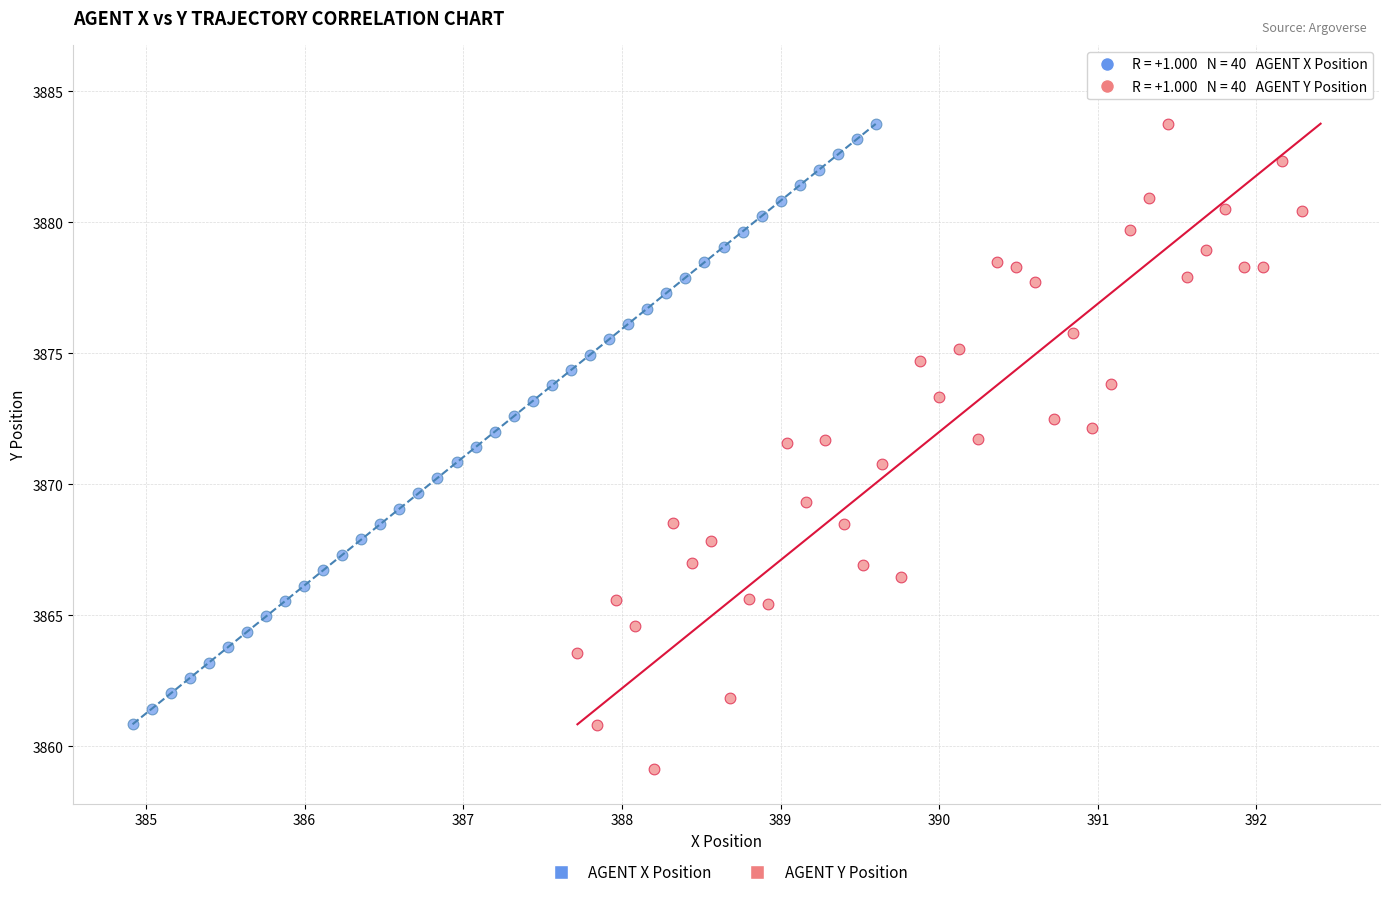

Which series has the widest spread of Y values?

AGENT Y Position